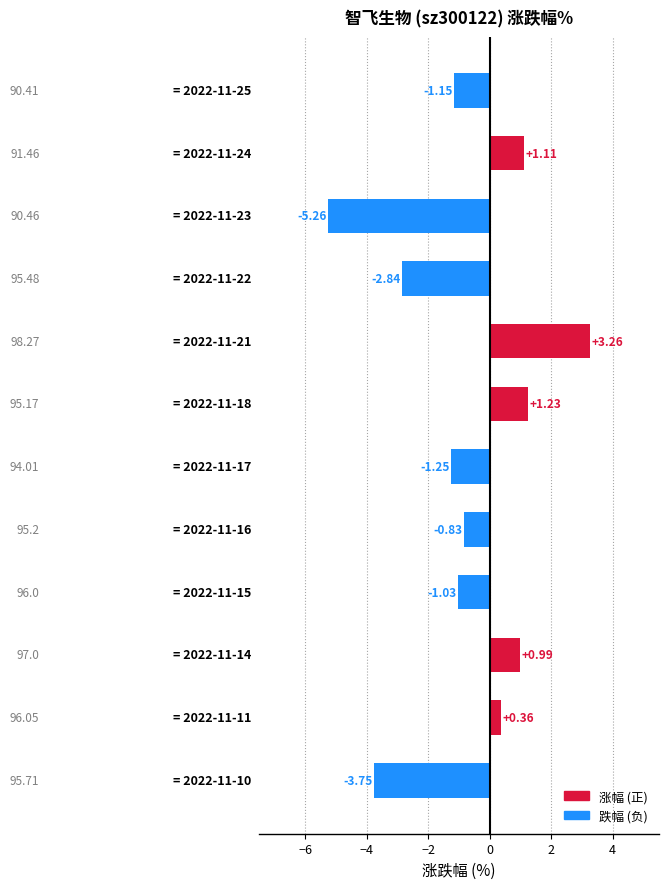

What is the difference between the maximum and minimum values?

8.5